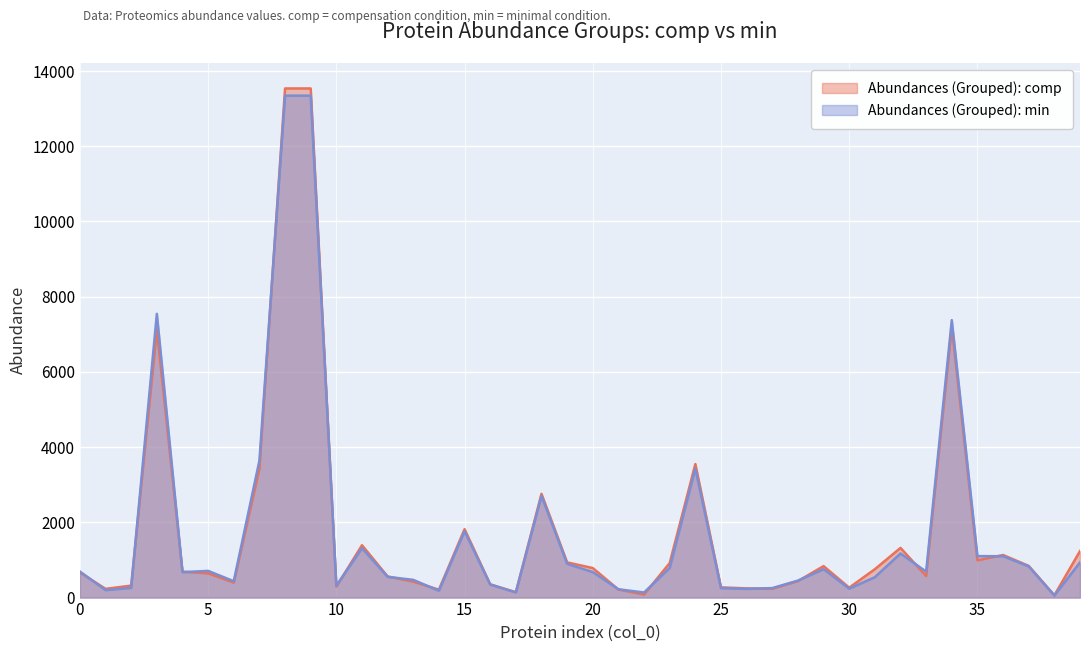

What is the sum of the Abundances (Grouped): min values at 4 and 34?

8053.5